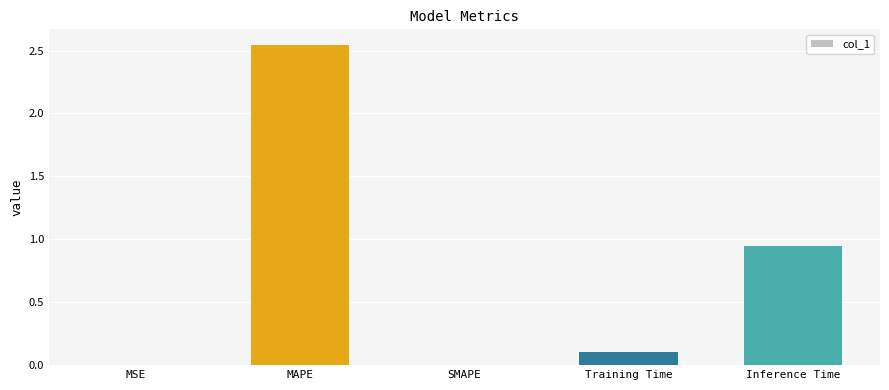

The value at MSE is 0.0. True or false?

True